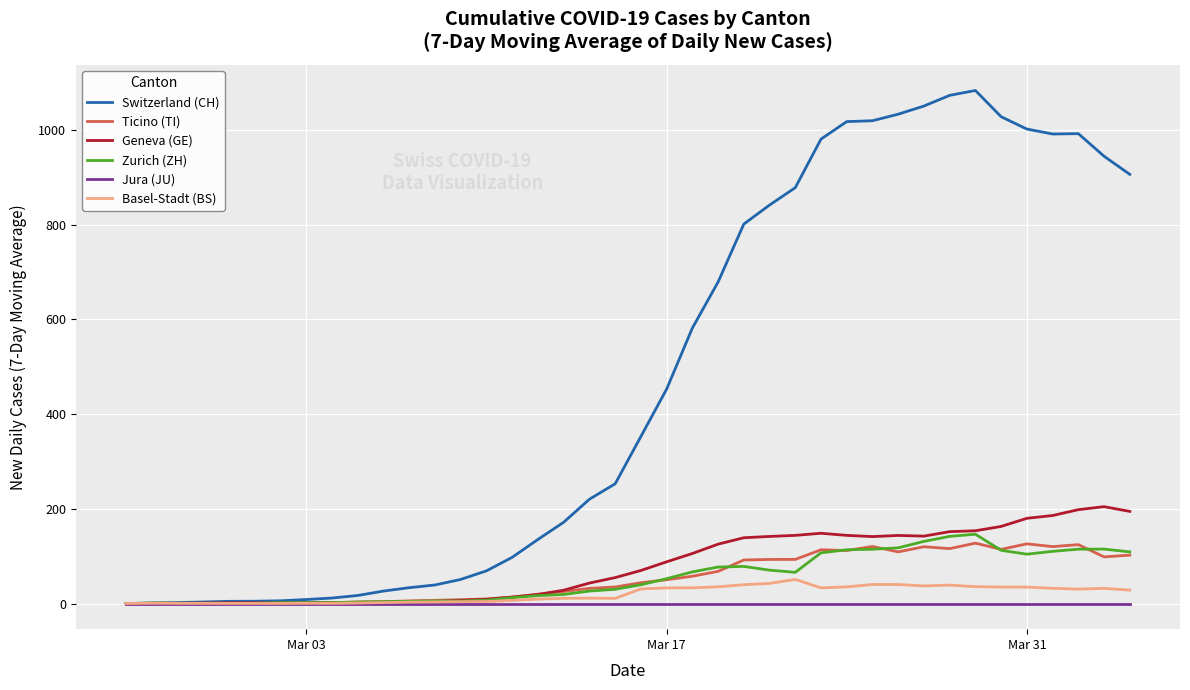

What is the difference between the second highest and minimum values in the Zurich (ZH) series?

141.7